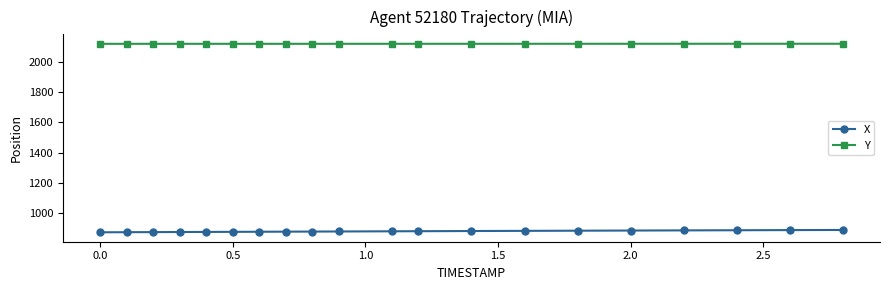

Which series has the largest total across all categories?

Y